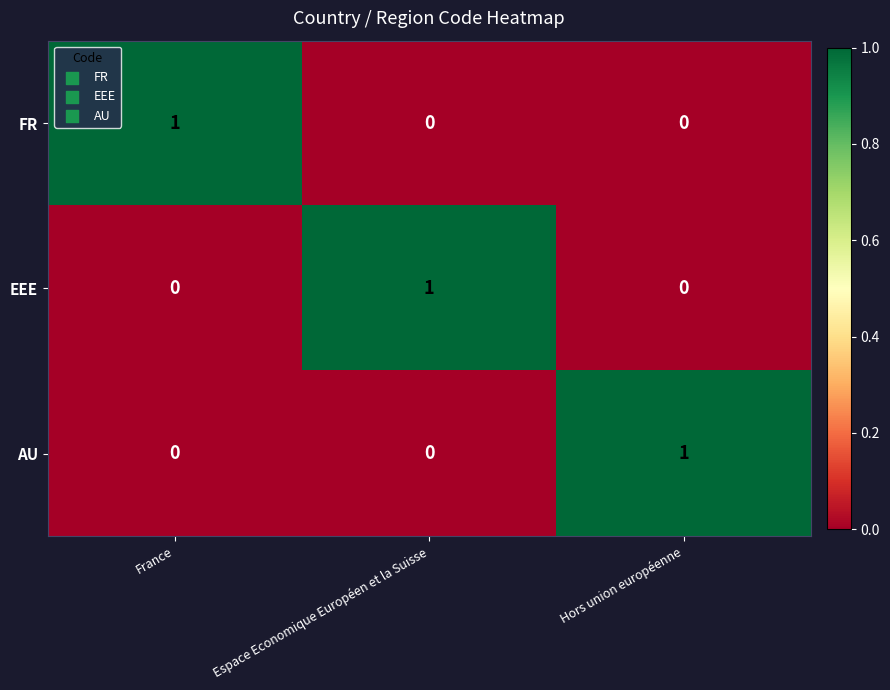

Is it true that FR equals 0 at Espace Economique Européen et la Suisse?

True